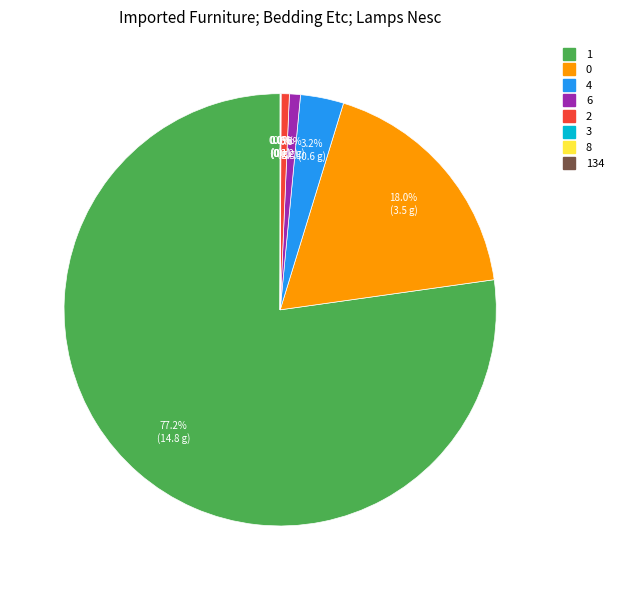

To the nearest percent, what is the difference between the largest and smallest slice percentages?

77%